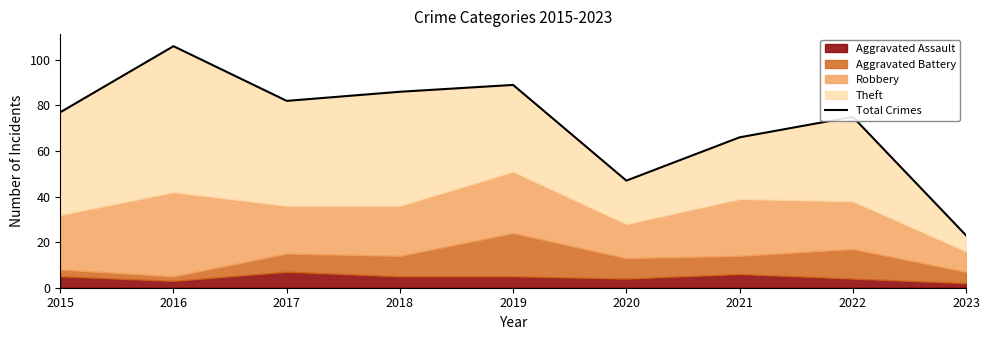

Where is the first local minimum?

2017